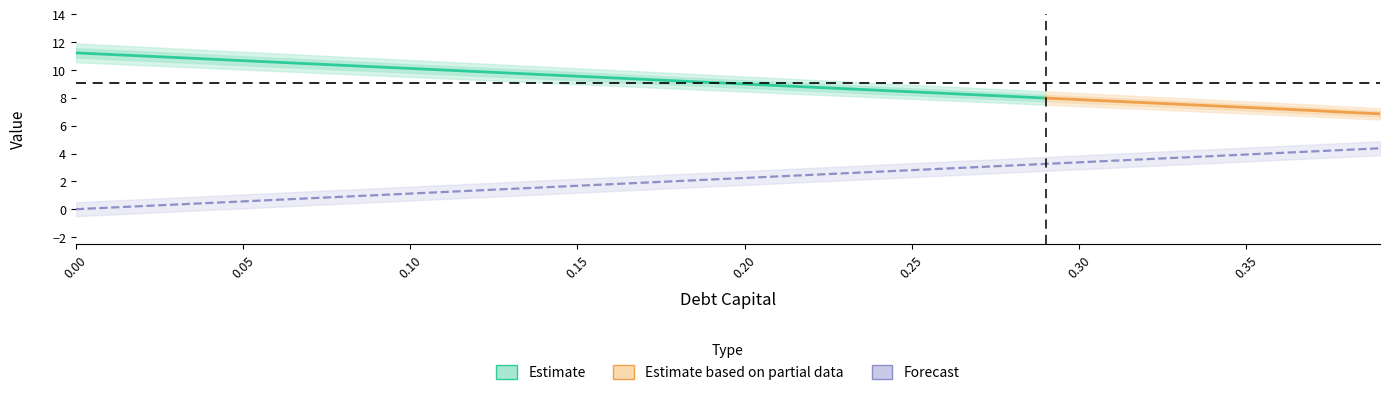

At which category is the sum across all series the highest?

0.39